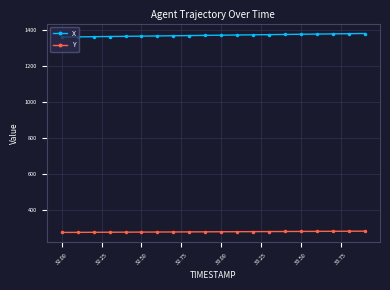

What is the greatest value displayed?

1382.7